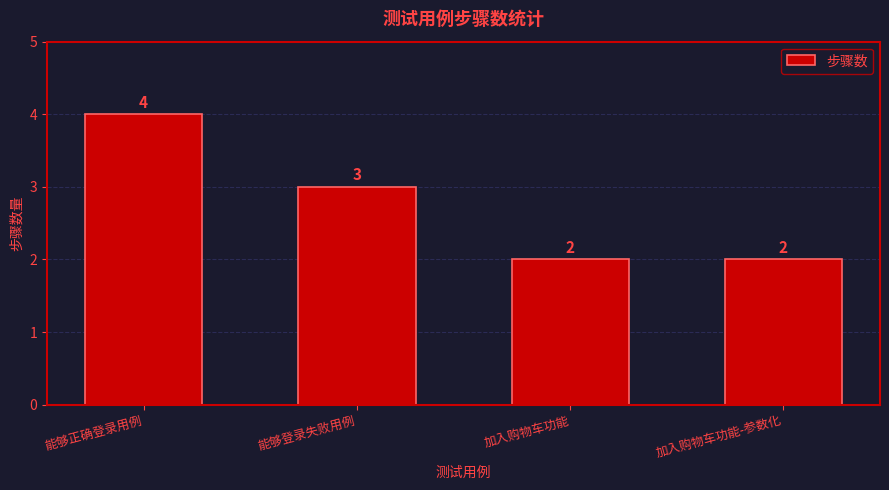

What is the sum of the values at 能够登录失败用例 and 加入购物车功能?

5